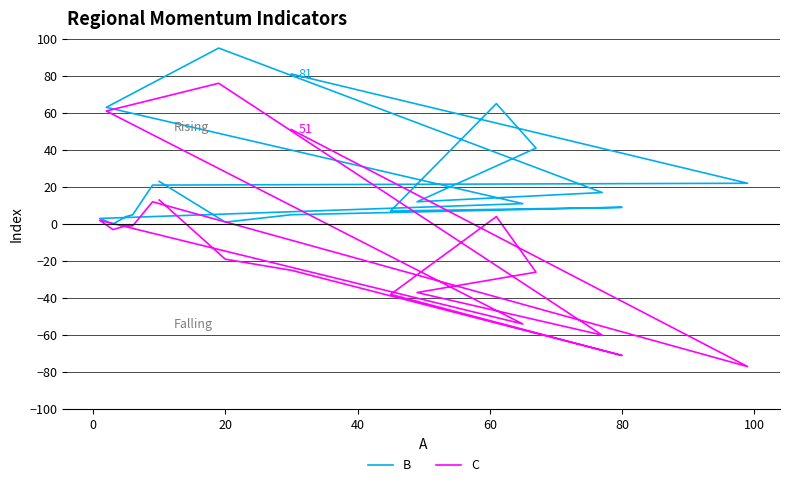

What is the value of the C point at the 4th from the left?

-71